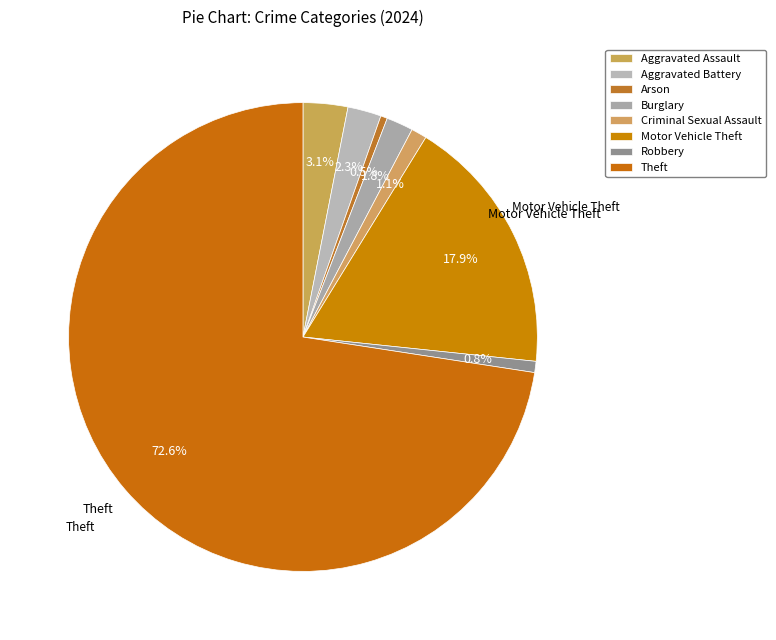

To the nearest percent, what is the difference between the Motor Vehicle Theft and Burglary slice percentages?

16%